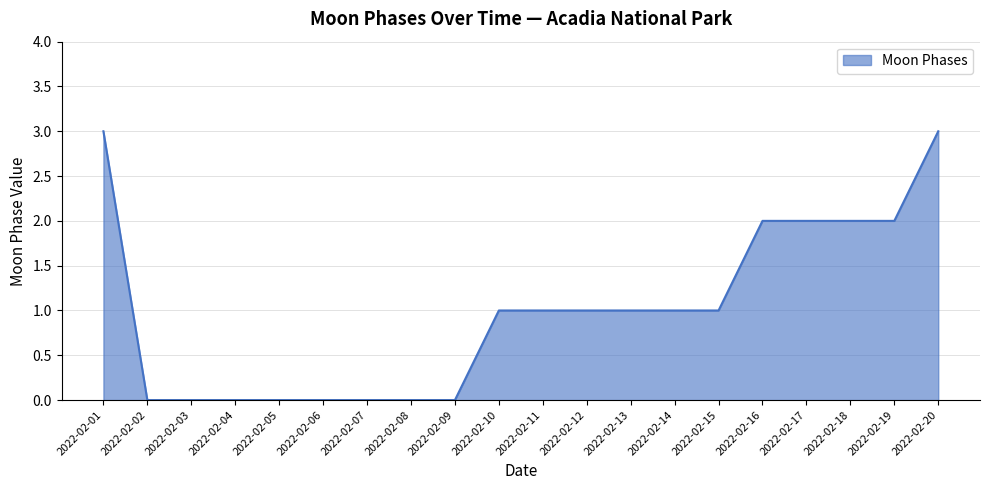

What is the maximum value shown in the chart?

3